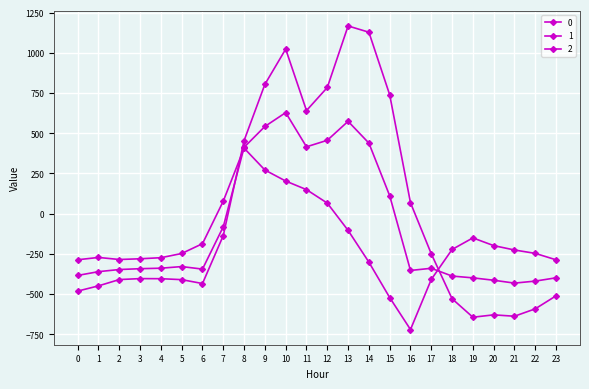

The value of 1 at 0 is -620.1. True or false?

False